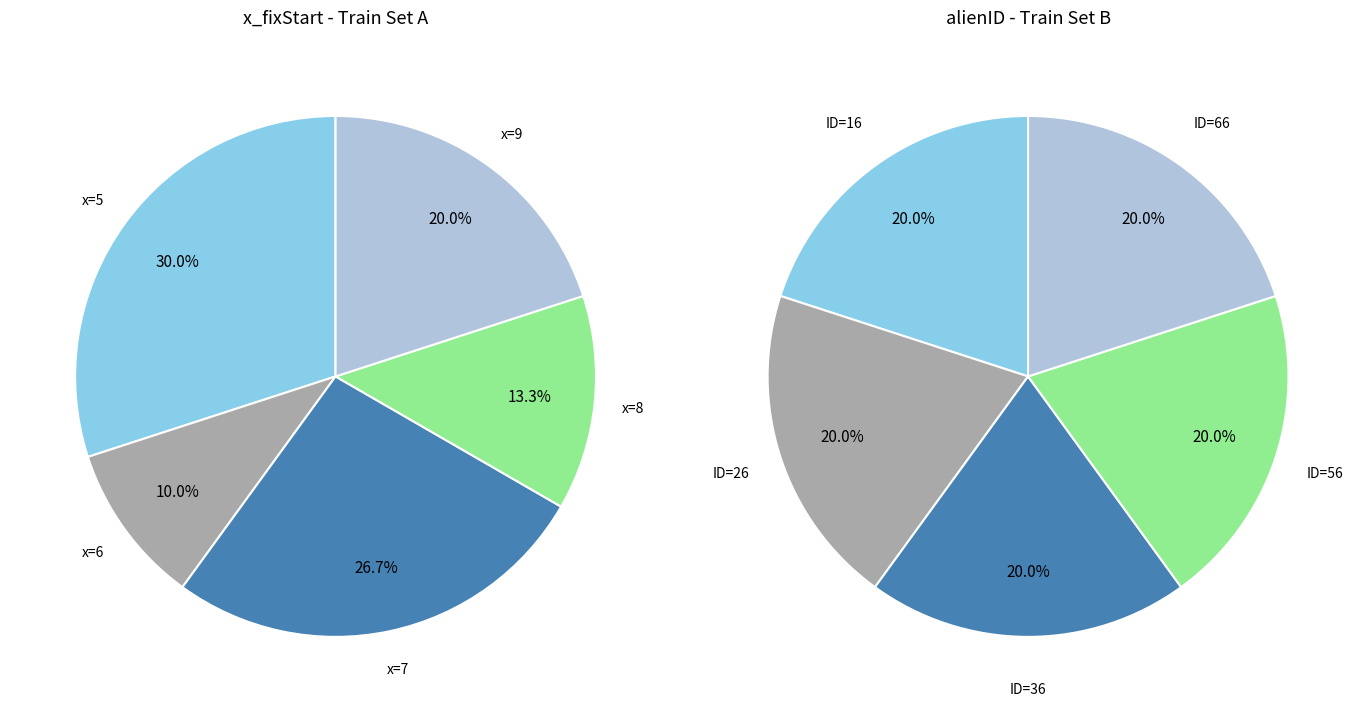

How many segments does this pie chart have?

5